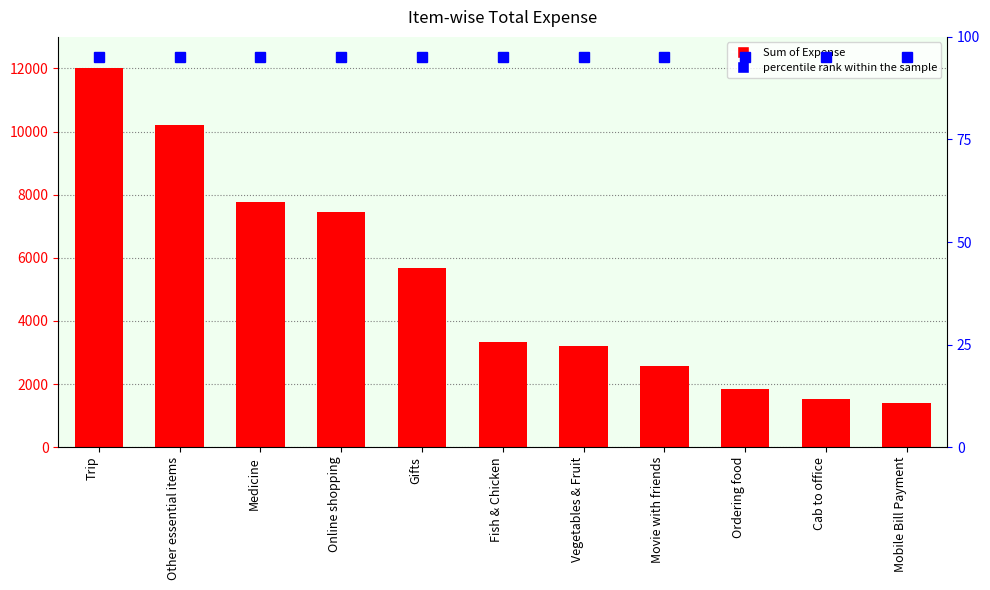

Rank the series by their average value, from highest to lowest.

Sum of Expense, percentile rank within the sample